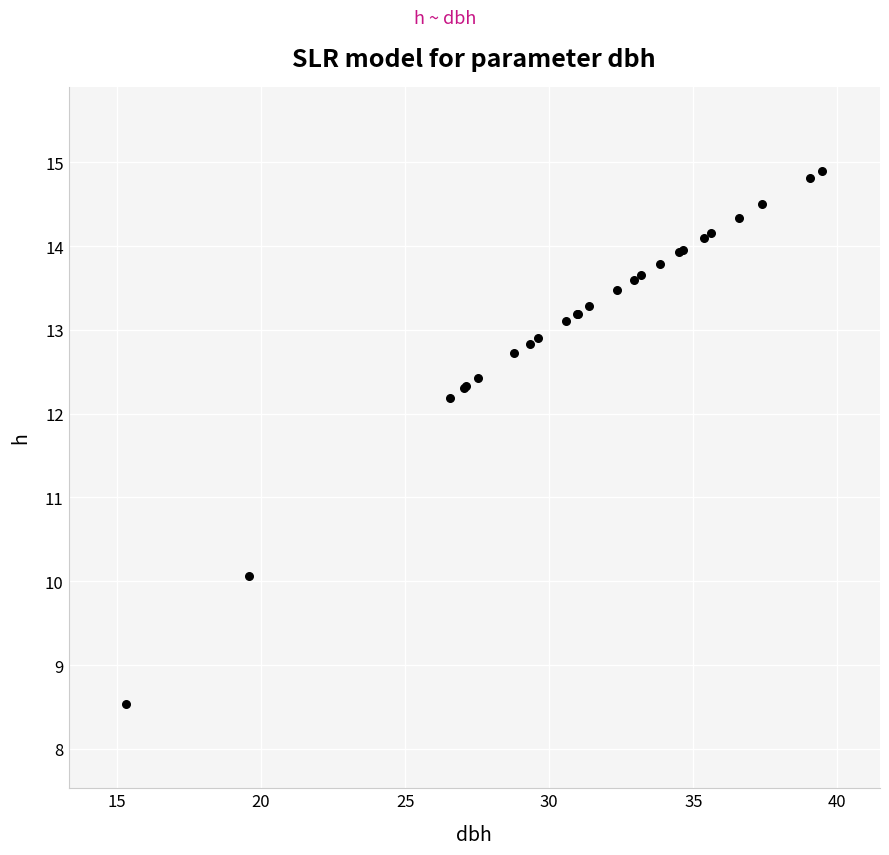

What Y value in the scatter plot is closest to 11?

10.1